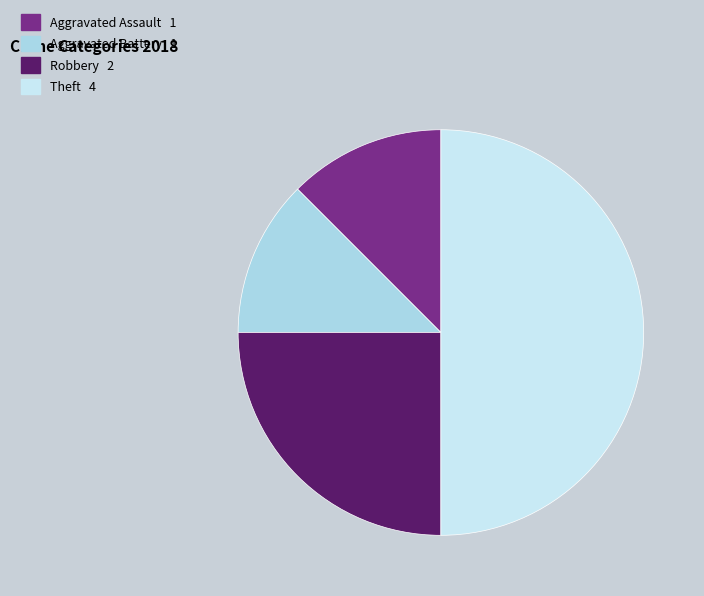

Is it true that Theft is 56% of the pie?

False